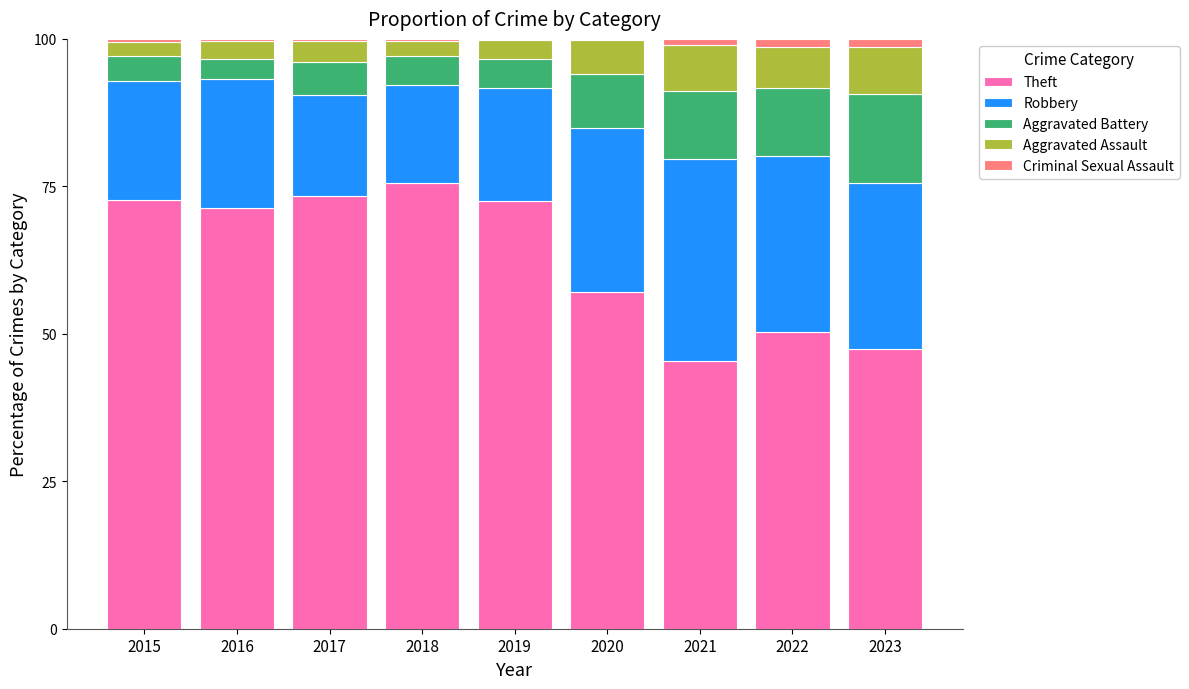

What are all the series names shown in the legend?

Theft, Robbery, Aggravated Battery, Aggravated Assault, Criminal Sexual Assault